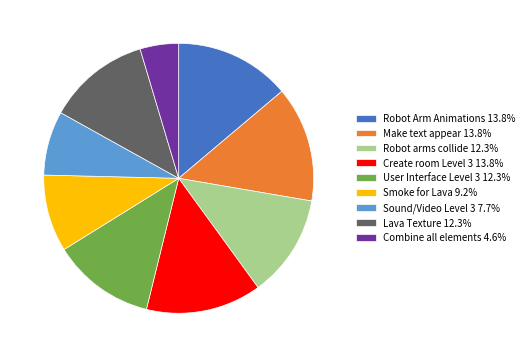

True or false: Sound/Video Level 3 accounts for 8% of the total.

True